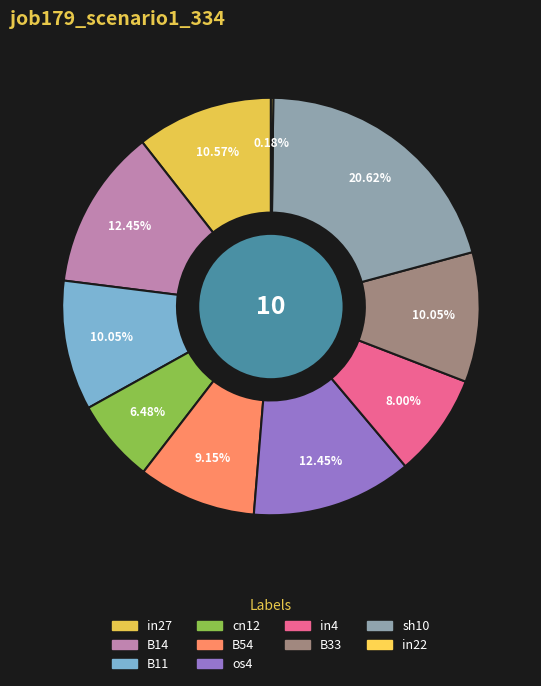

Is there any slice that represents more than half of the pie?

No